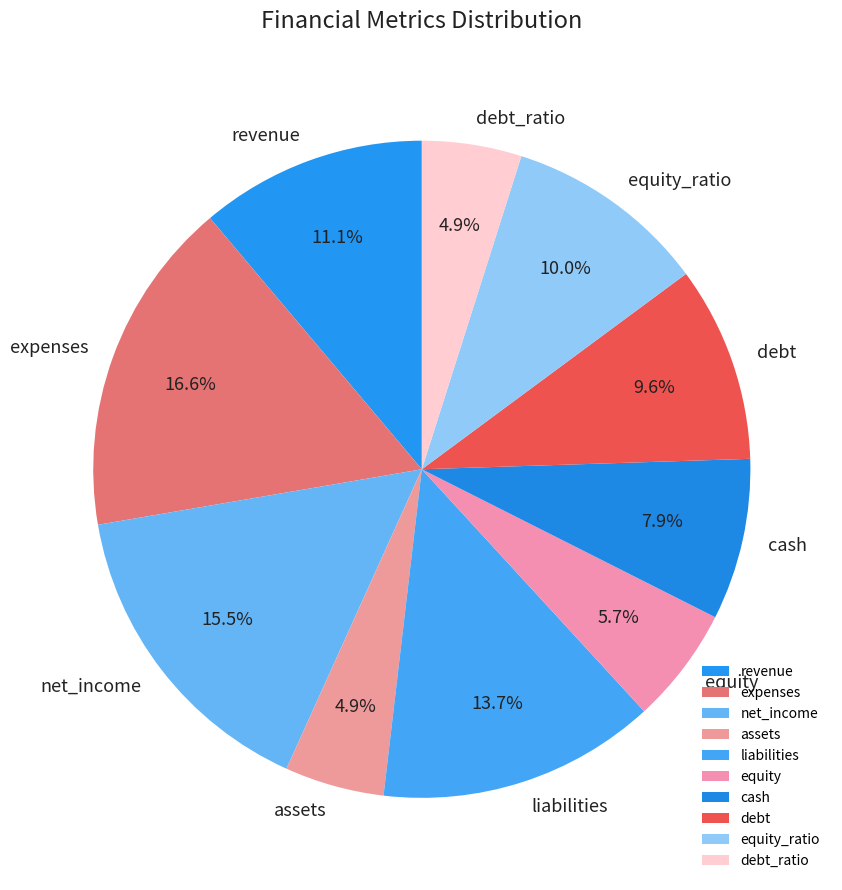

How many slices are in this pie chart?

10